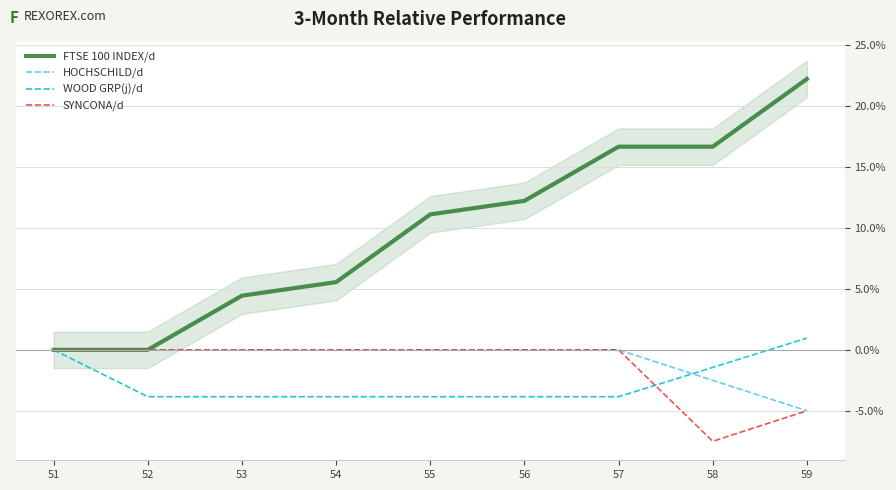

What is the value of the FTSE 100 INDEX/d point at the 5th from the left?

11.1